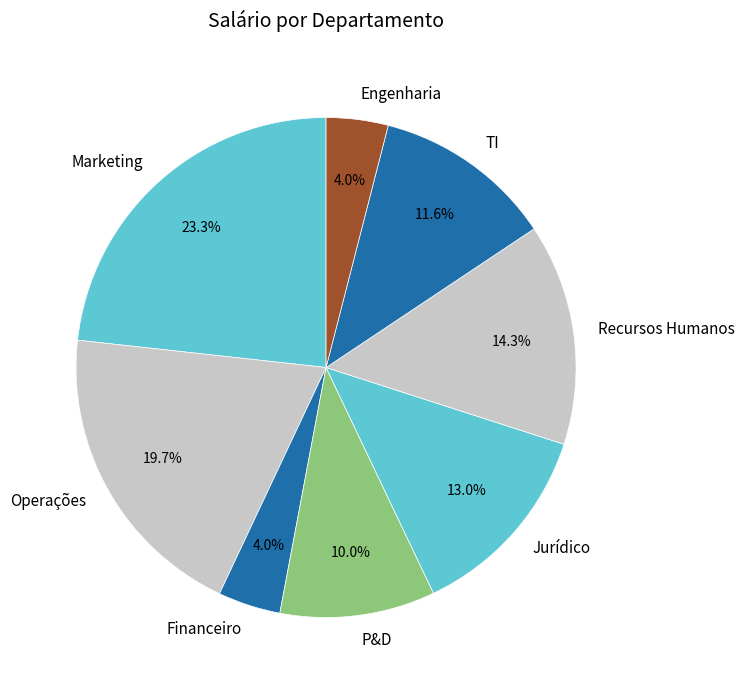

Does Financeiro represent more than half of the total?

No